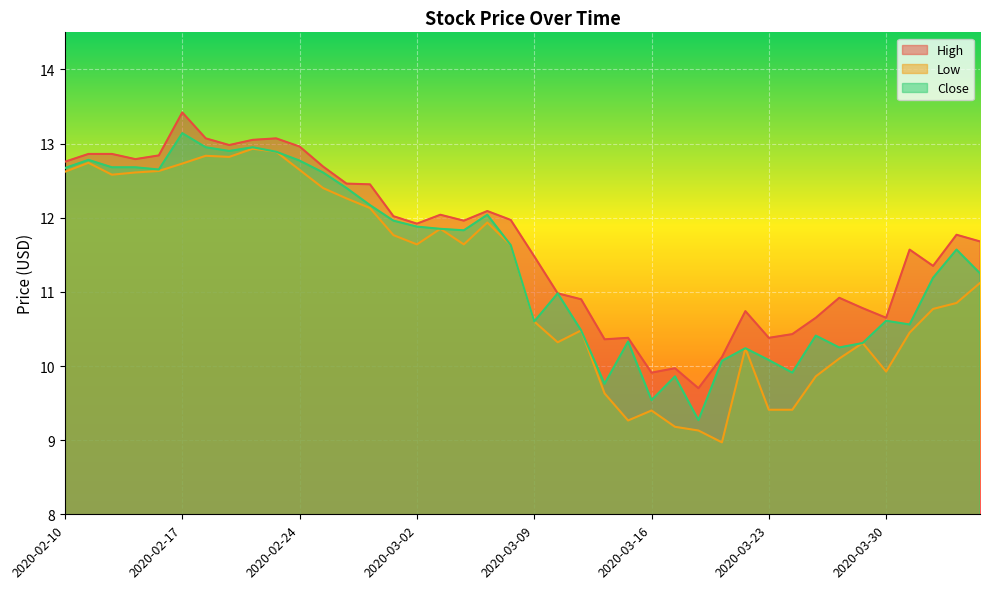

Where is Close nearest to the value 11?

2020-03-10